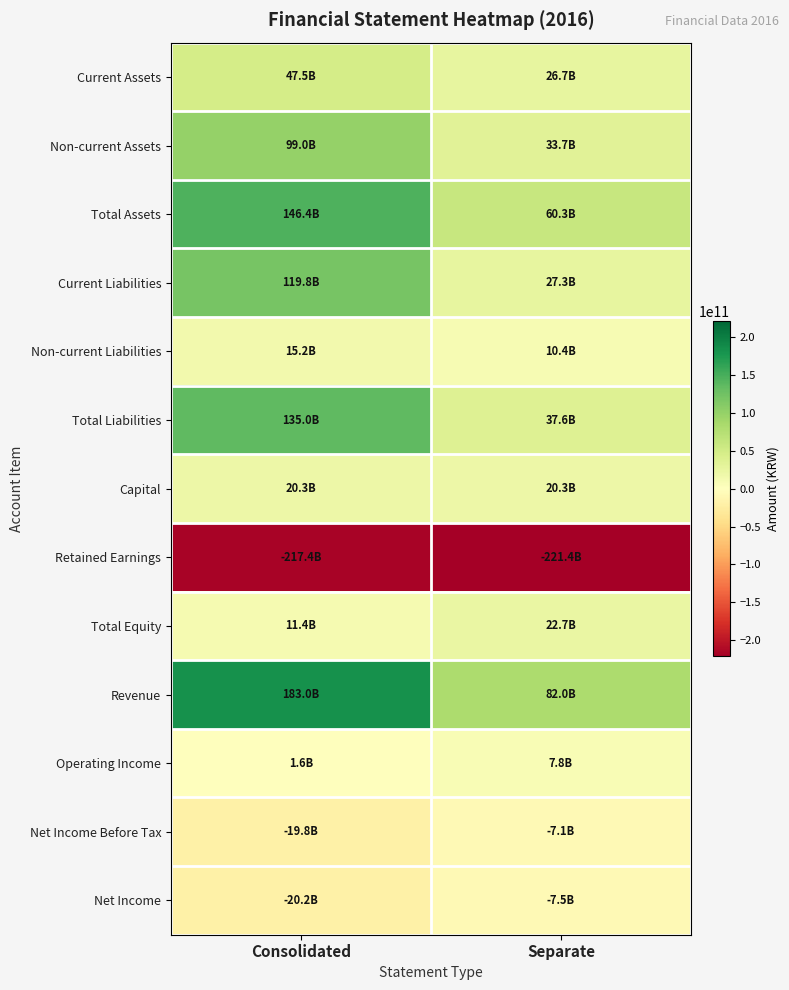

How many categories are shown in the chart?

2